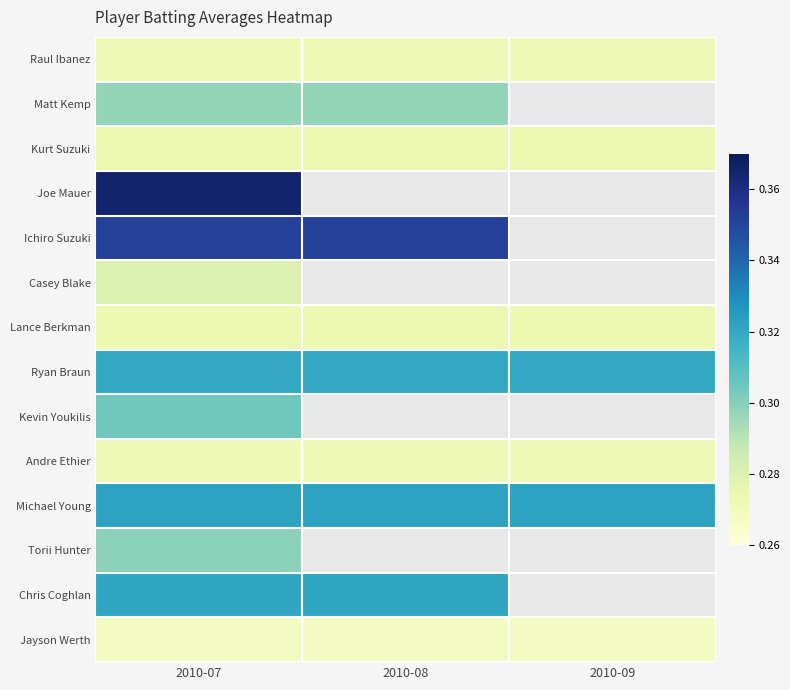

Which category has the highest value in the Michael Young series?

2010-07